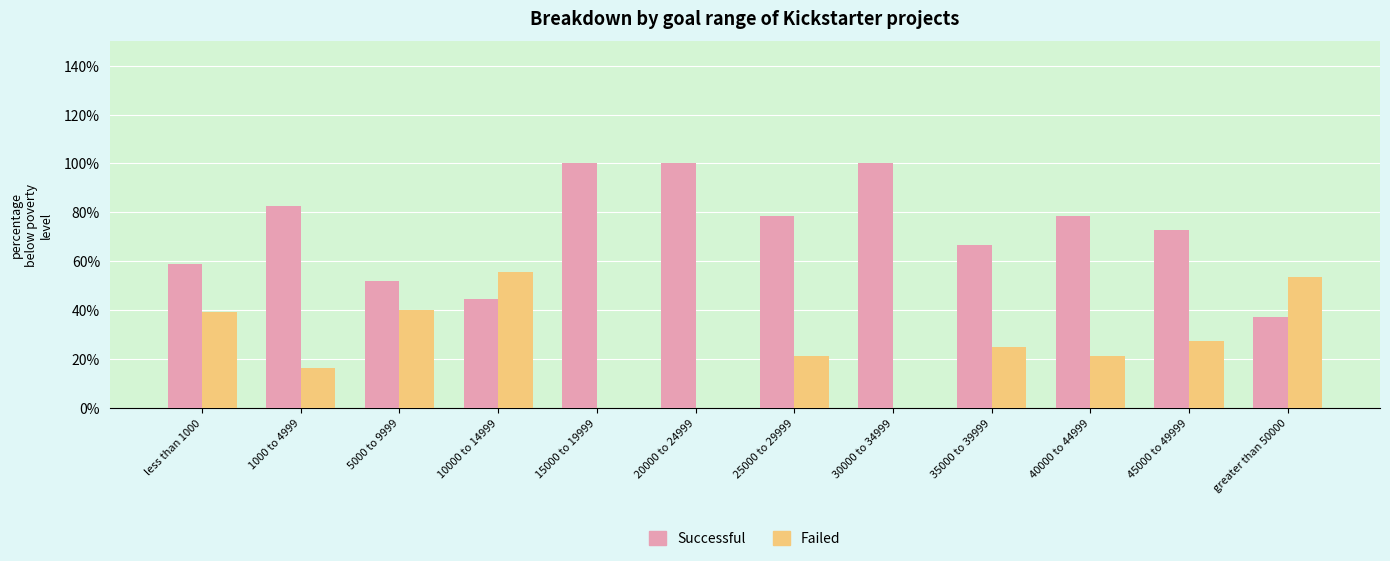

What value does the Successful series have at 1000 to 4999?

82.7